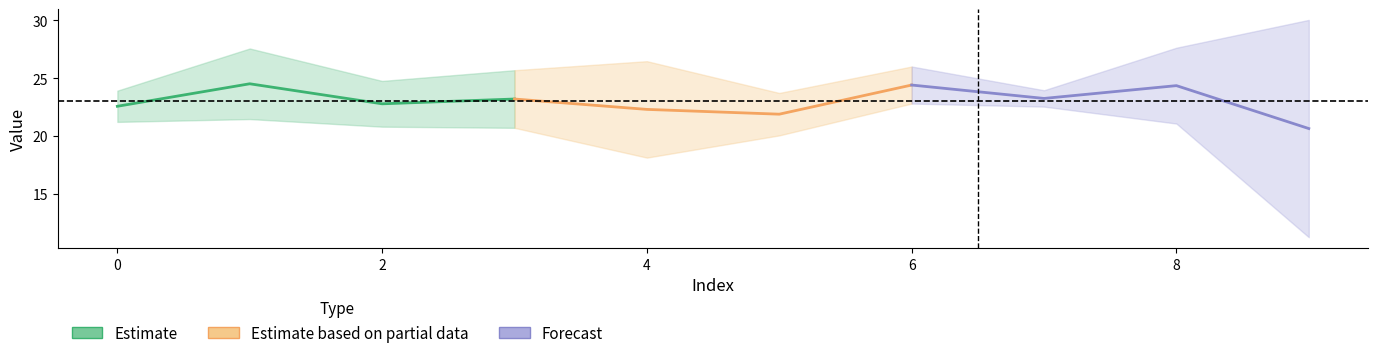

Does the chart have visible grid lines?

No